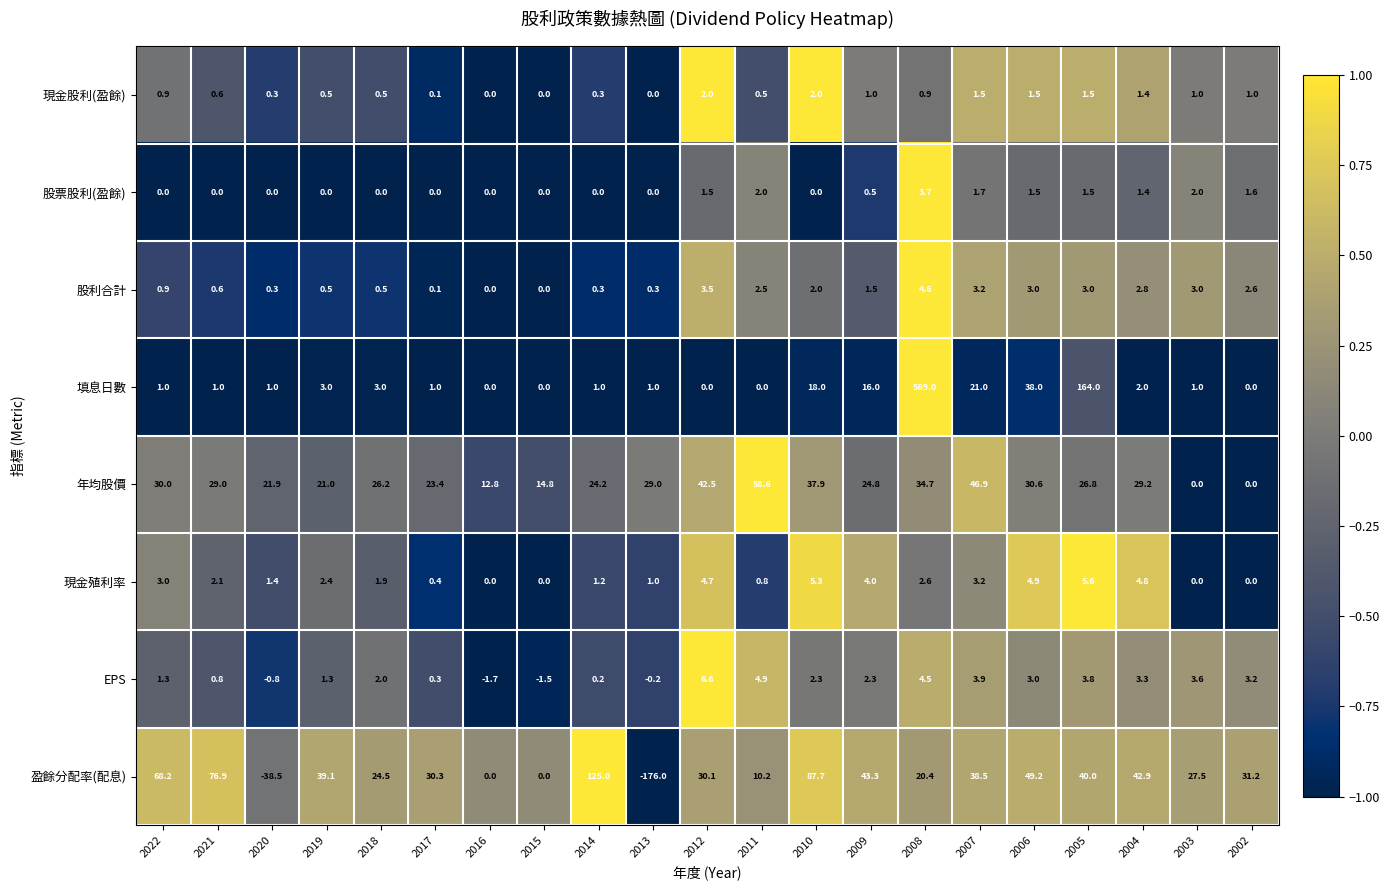

What is the total value across all series at 2014?

152.2